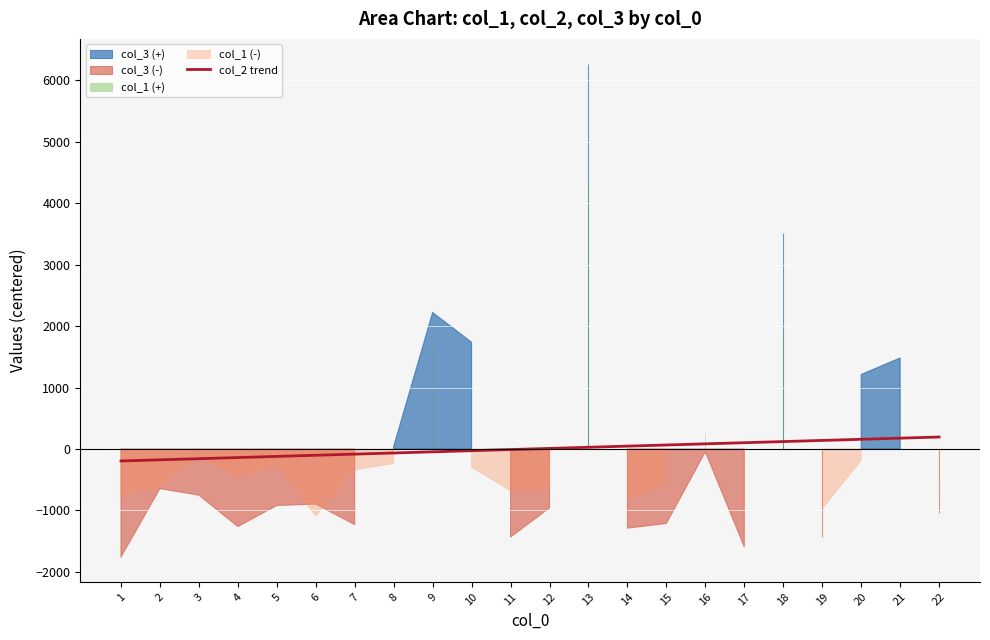

True or false: the data shows 94.4 at 21.

False